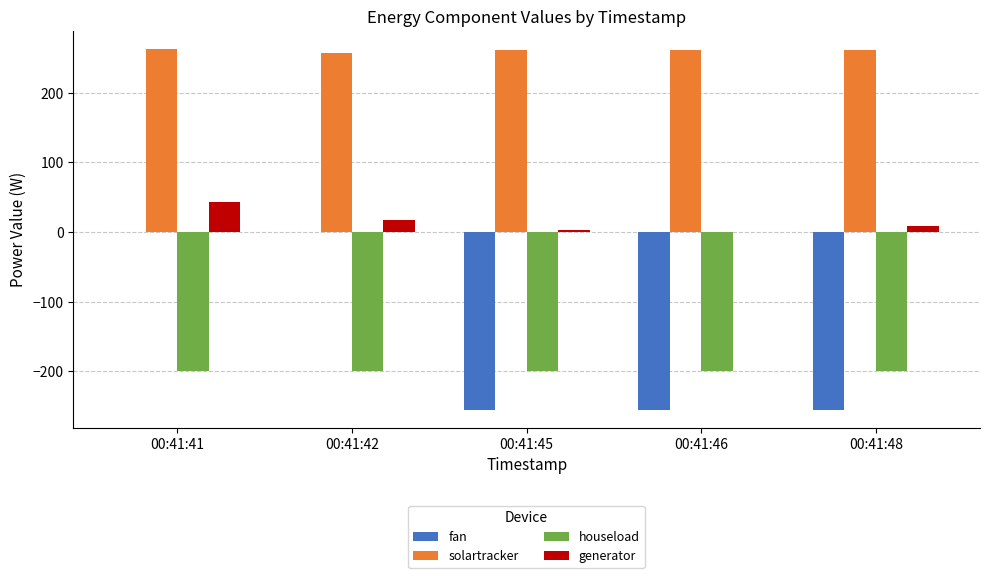

How many categories are shown in the chart?

5